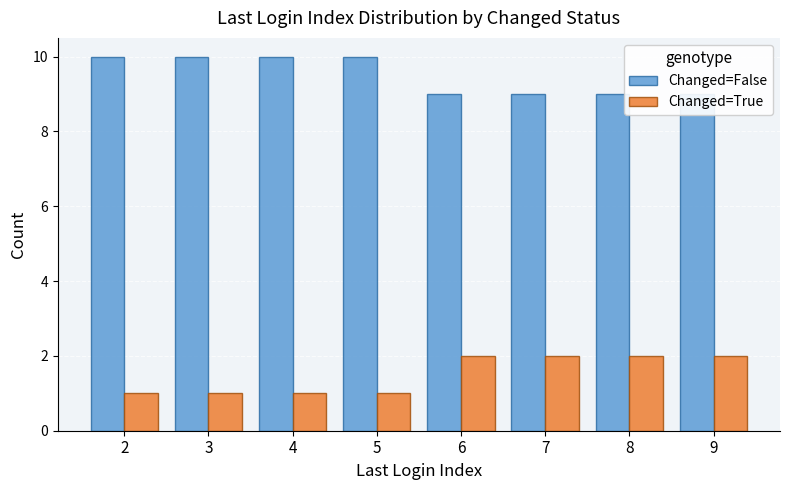

Between 3 and 6, which series saw the biggest shift?

Changed=False